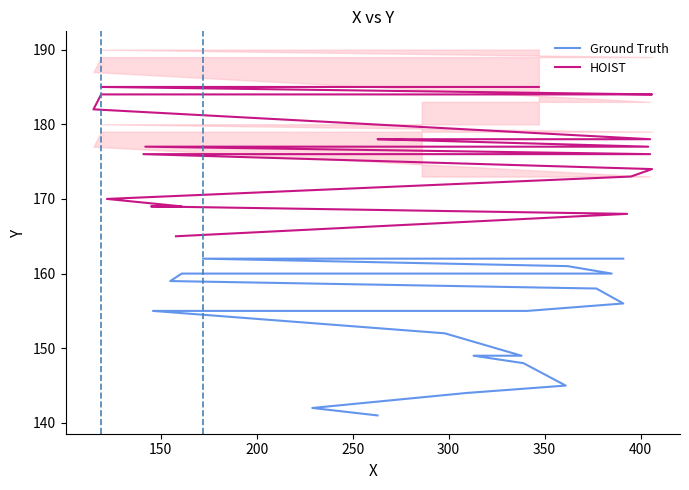

What is the average value of the HOIST series?

177